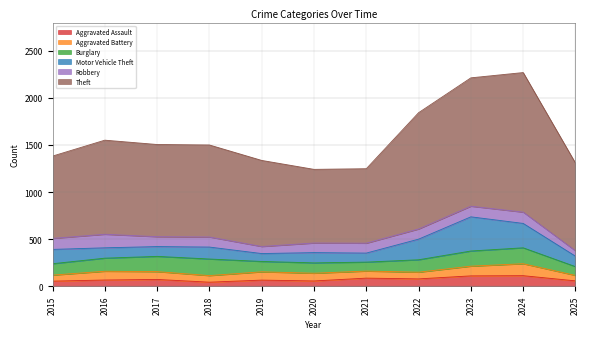

What is the difference between the maximum and minimum values in the Aggravated Assault series?

69